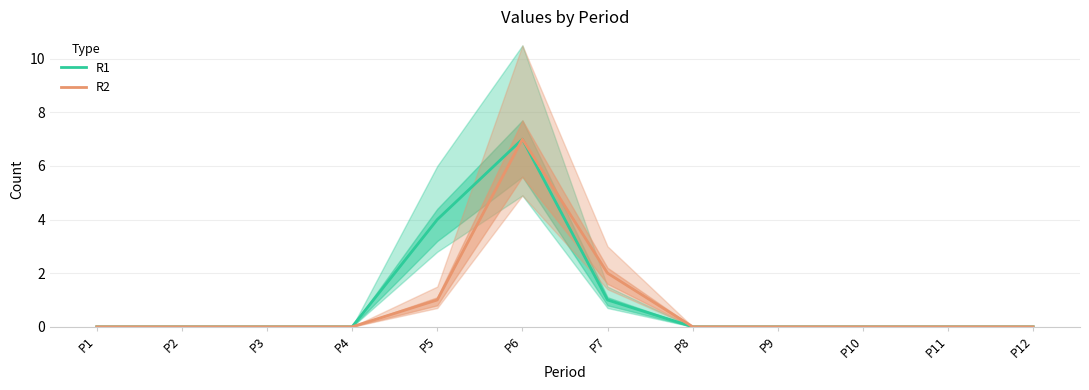

Rank the series at P4 from lowest to highest value.

R1, R2